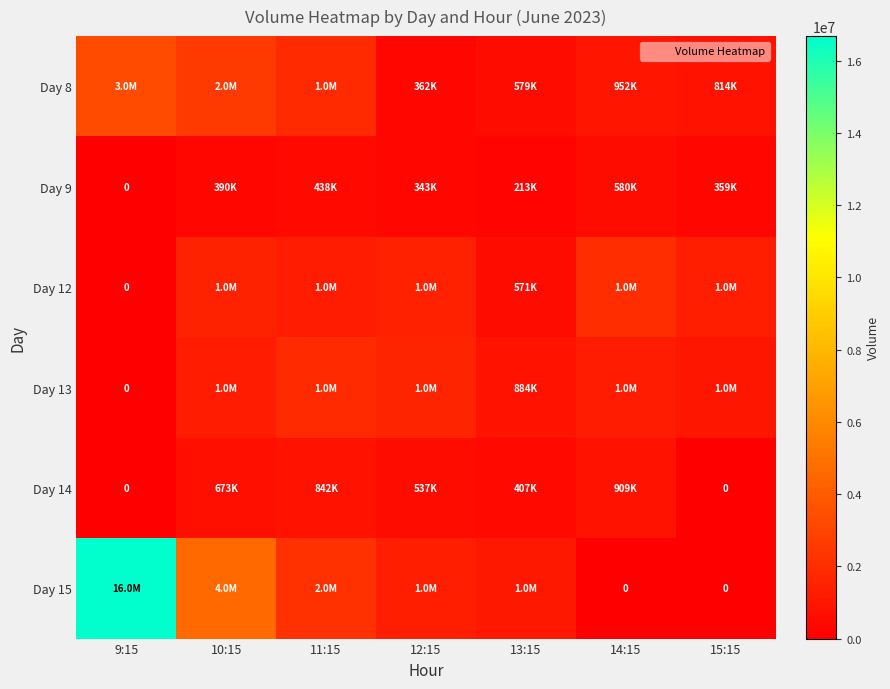

At which label does Day 15 reach its peak?

9:15